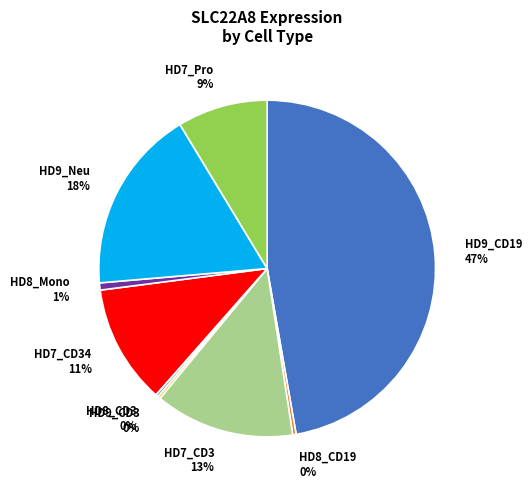

Is there any slice that represents more than half of the pie?

No